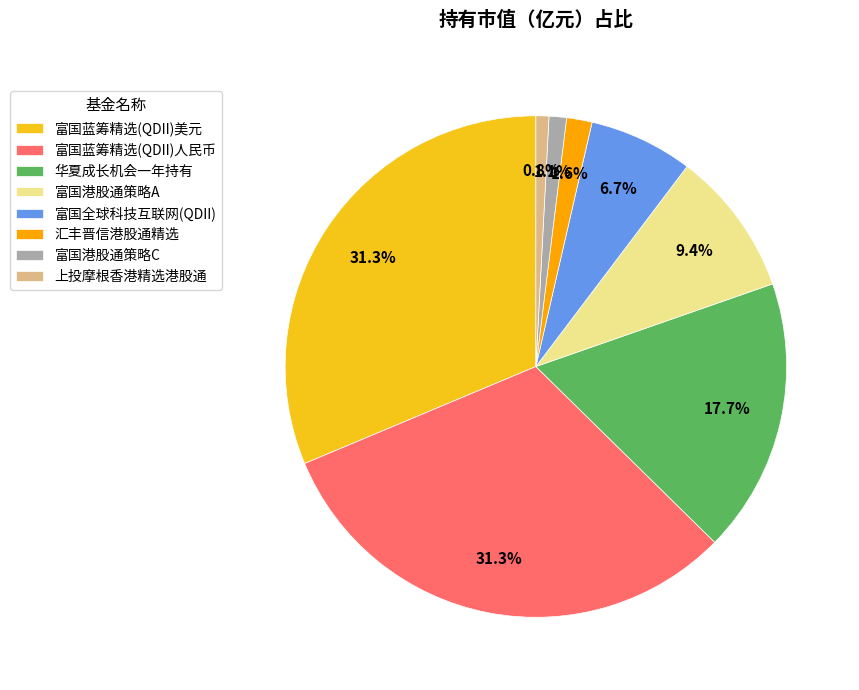

Between 富国港股通策略C and 华夏成长机会一年持有, which is larger?

华夏成长机会一年持有